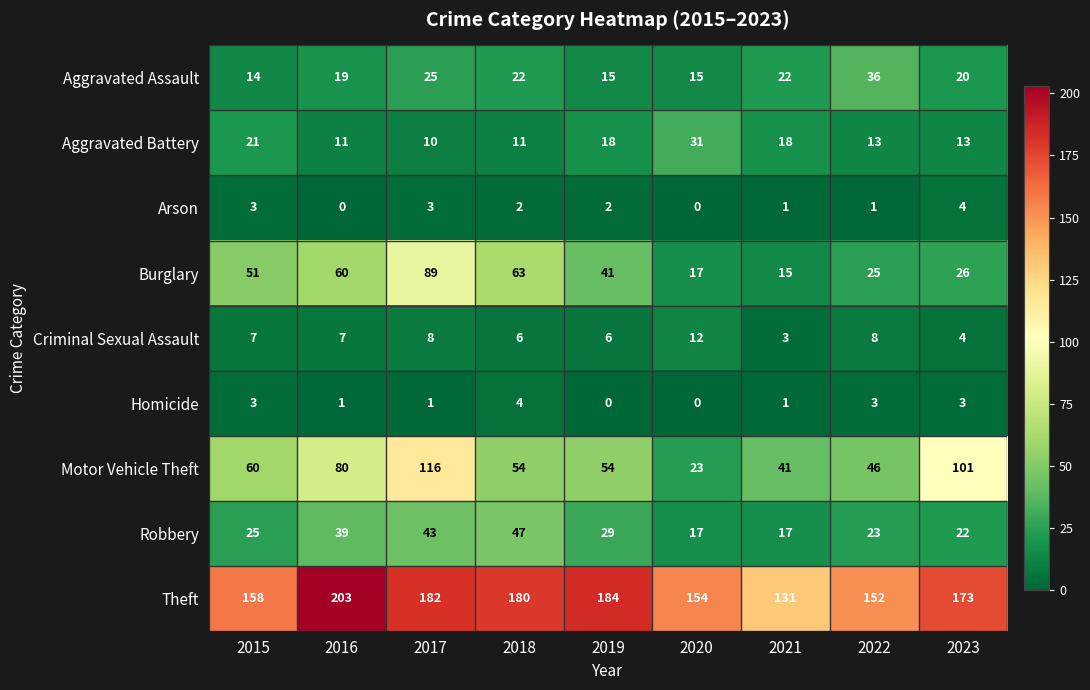

What is the maximum value shown in the chart?

203